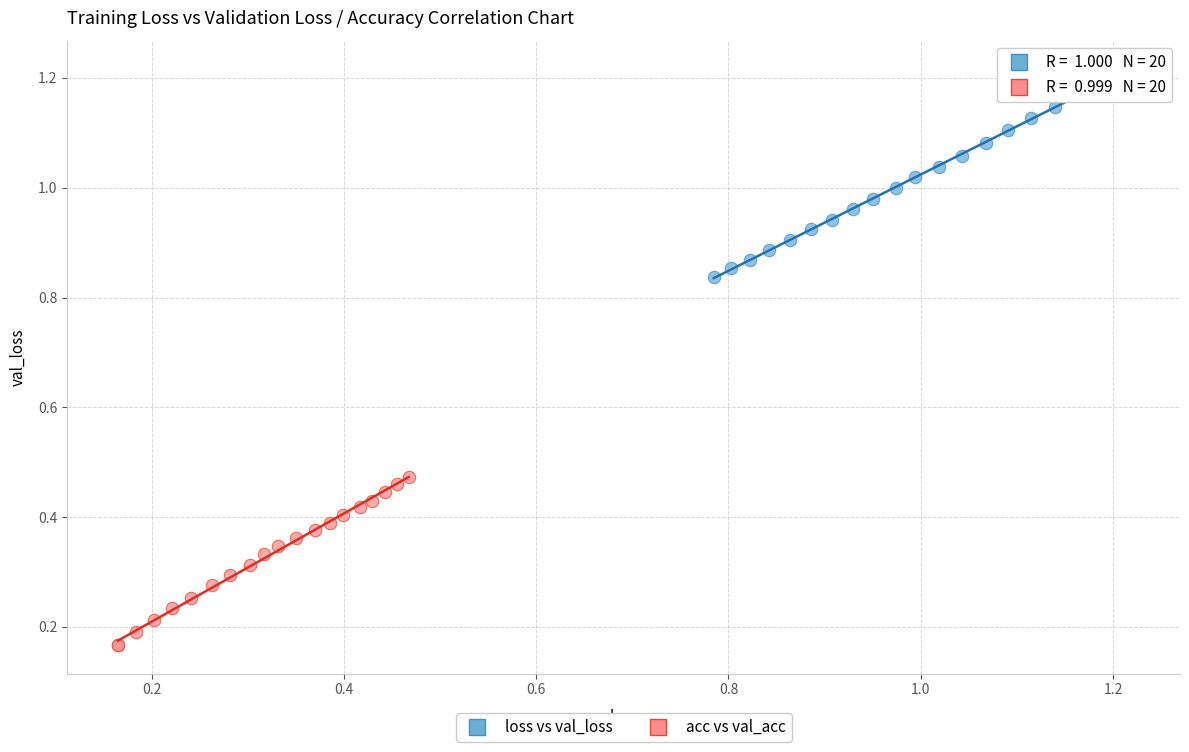

Which series contains the lowest Y value?

acc vs val_acc